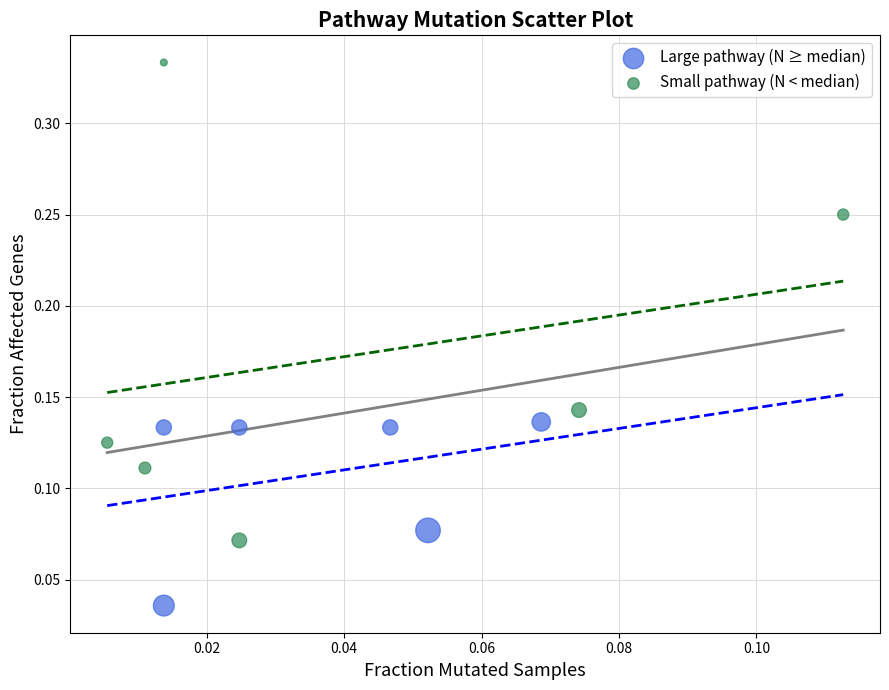

Which series has the largest Y range (max minus min)?

Small pathway (N < median)